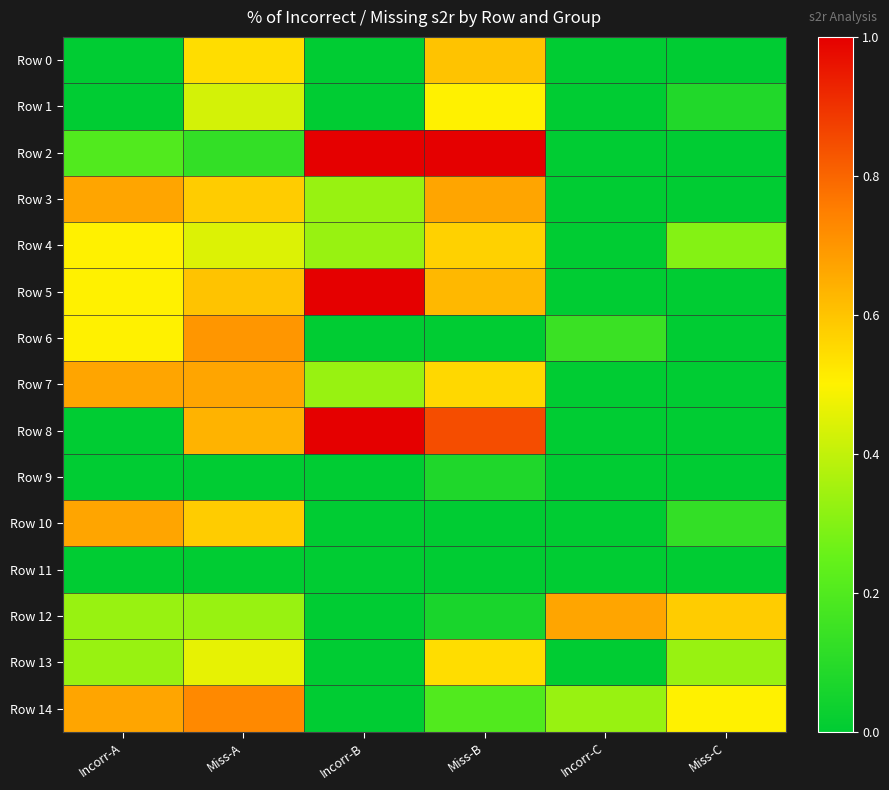

Reading left to right, what are all the values shown in this chart?

Row 0: Incorr-A=0.0	Miss-A=0.5	Incorr-B=0.0	Miss-B=0.6	Incorr-C=0.0	Miss-C=0.0
Row 1: Incorr-A=0.0	Miss-A=0.4	Incorr-B=0.0	Miss-B=0.5	Incorr-C=0.0	Miss-C=0.1
Row 2: Incorr-A=0.2	Miss-A=0.1	Incorr-B=1.0	Miss-B=1.0	Incorr-C=0.0	Miss-C=0.0
Row 3: Incorr-A=0.7	Miss-A=0.6	Incorr-B=0.3	Miss-B=0.7	Incorr-C=0.0	Miss-C=0.0
Row 4: Incorr-A=0.5	Miss-A=0.4	Incorr-B=0.3	Miss-B=0.6	Incorr-C=0.0	Miss-C=0.3
Row 5: Incorr-A=0.5	Miss-A=0.6	Incorr-B=1.0	Miss-B=0.6	Incorr-C=0.0	Miss-C=0.0
Row 6: Incorr-A=0.5	Miss-A=0.7	Incorr-B=0.0	Miss-B=0.0	Incorr-C=0.1	Miss-C=0.0
Row 7: Incorr-A=0.7	Miss-A=0.7	Incorr-B=0.3	Miss-B=0.6	Incorr-C=0.0	Miss-C=0.0
Row 8: Incorr-A=0.0	Miss-A=0.6	Incorr-B=1.0	Miss-B=0.8	Incorr-C=0.0	Miss-C=0.0
Row 9: Incorr-A=0.0	Miss-A=0.0	Incorr-B=0.0	Miss-B=0.1	Incorr-C=0.0	Miss-C=0.0
Row 10: Incorr-A=0.7	Miss-A=0.6	Incorr-B=0.0	Miss-B=0.0	Incorr-C=0.0	Miss-C=0.1
Row 11: Incorr-A=0.0	Miss-A=0.0	Incorr-B=0.0	Miss-B=0.0	Incorr-C=0.0	Miss-C=0.0
Row 12: Incorr-A=0.3	Miss-A=0.3	Incorr-B=0.0	Miss-B=0.1	Incorr-C=0.7	Miss-C=0.6
Row 13: Incorr-A=0.3	Miss-A=0.5	Incorr-B=0.0	Miss-B=0.5	Incorr-C=0.0	Miss-C=0.3
Row 14: Incorr-A=0.7	Miss-A=0.7	Incorr-B=0.0	Miss-B=0.2	Incorr-C=0.3	Miss-C=0.5